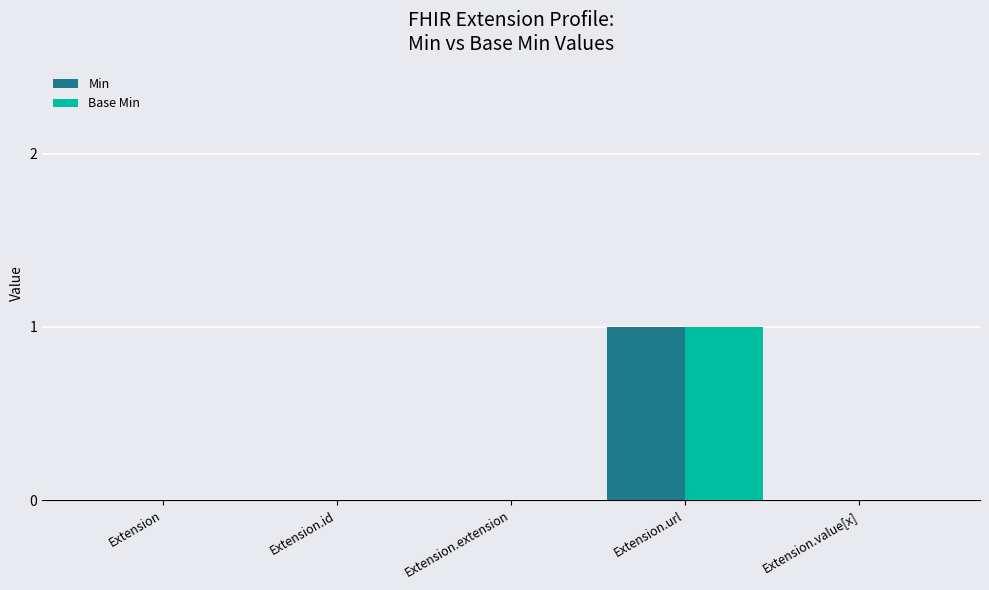

How many data points does each series have?

5